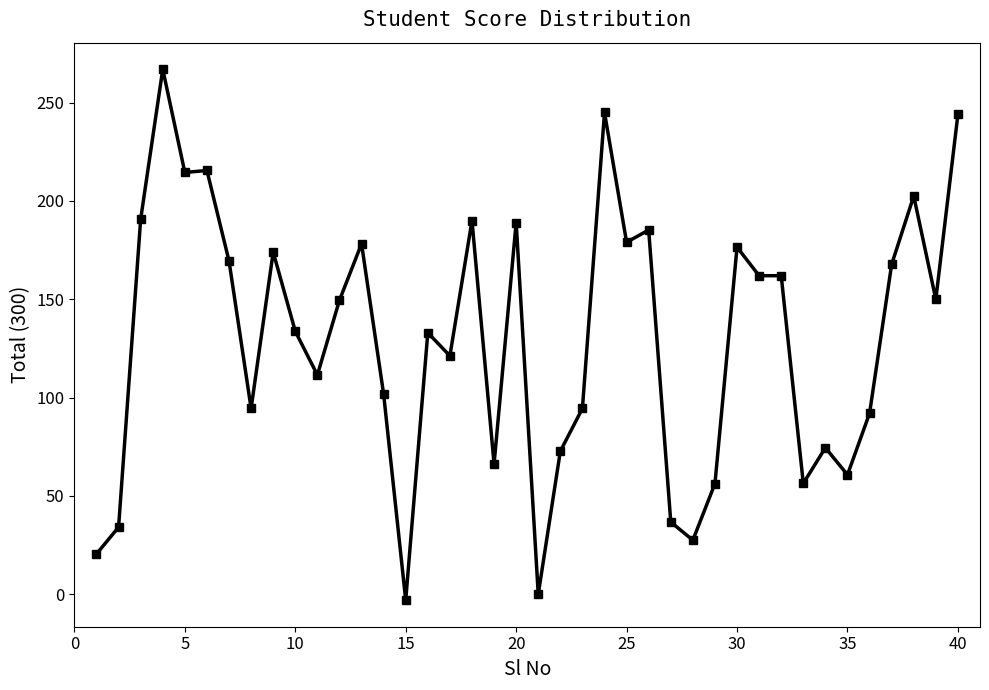

How many lines are shown in the chart?

1